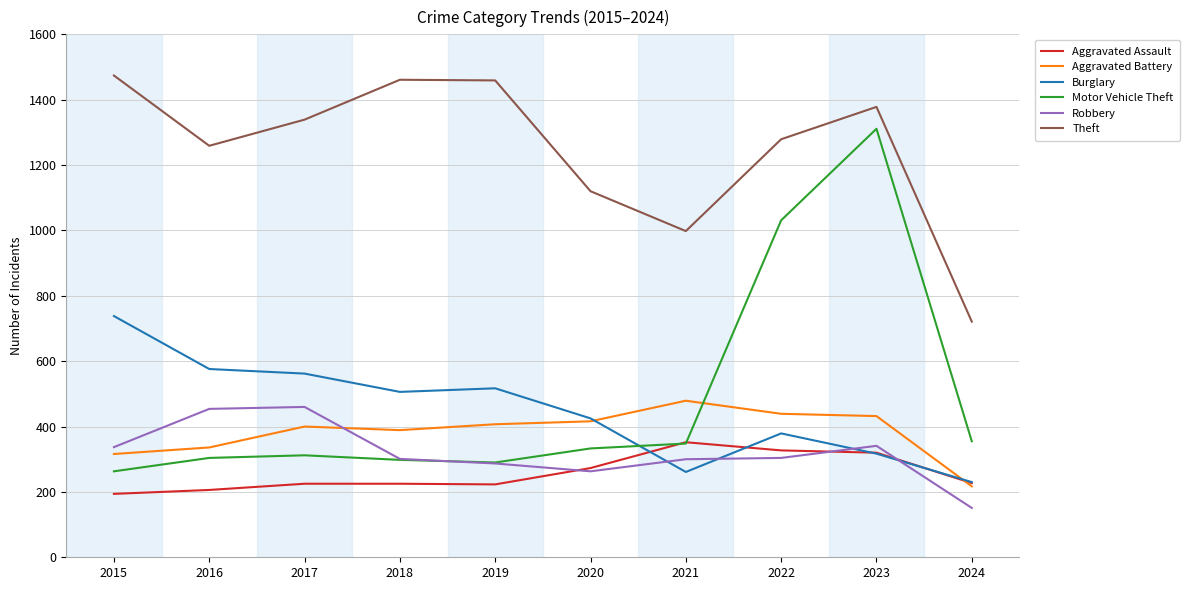

Is it true that Robbery equals 449 at 2022?

False